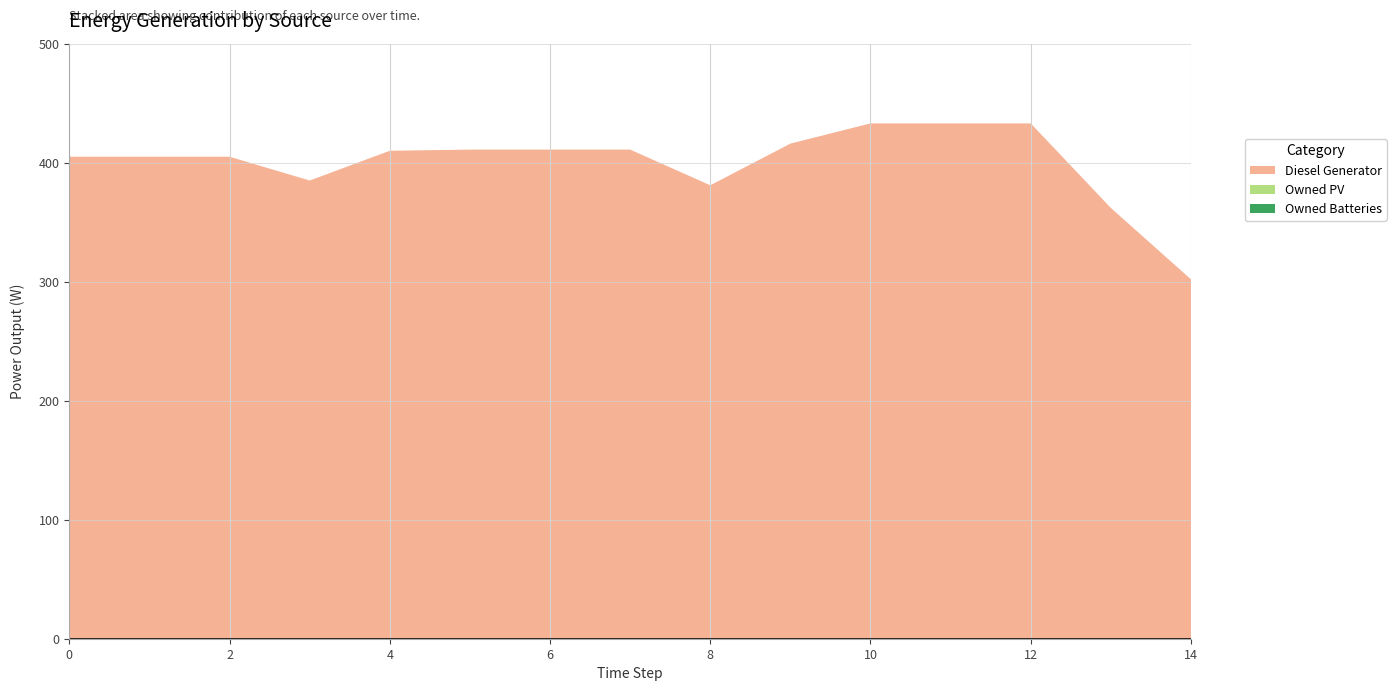

Reading left to right, transcribe all the data shown in this chart.

Diesel Generator: 405	405	405	385	410	411	411	411	381	416	433	433	433	362	302
Owned PV: 0	0	0	0	0	0	0	0	0	0	0	0	0	0	0
Owned Batteries: 0	0	0	0	0	0	0	0	0	0	0	0	0	0	0